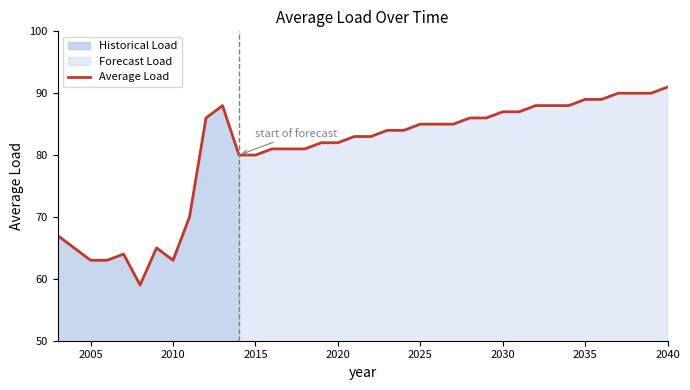

What is the maximum value for Average Load?

91